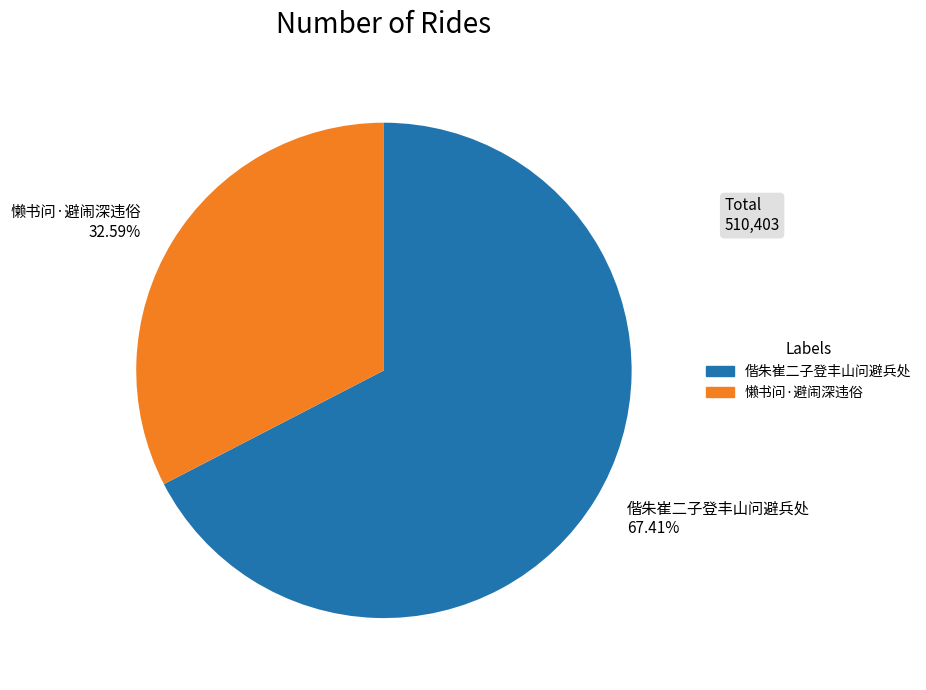

What percentage is the 偕朱崔二子登丰山问避兵处 slice, to the nearest percent?

67%